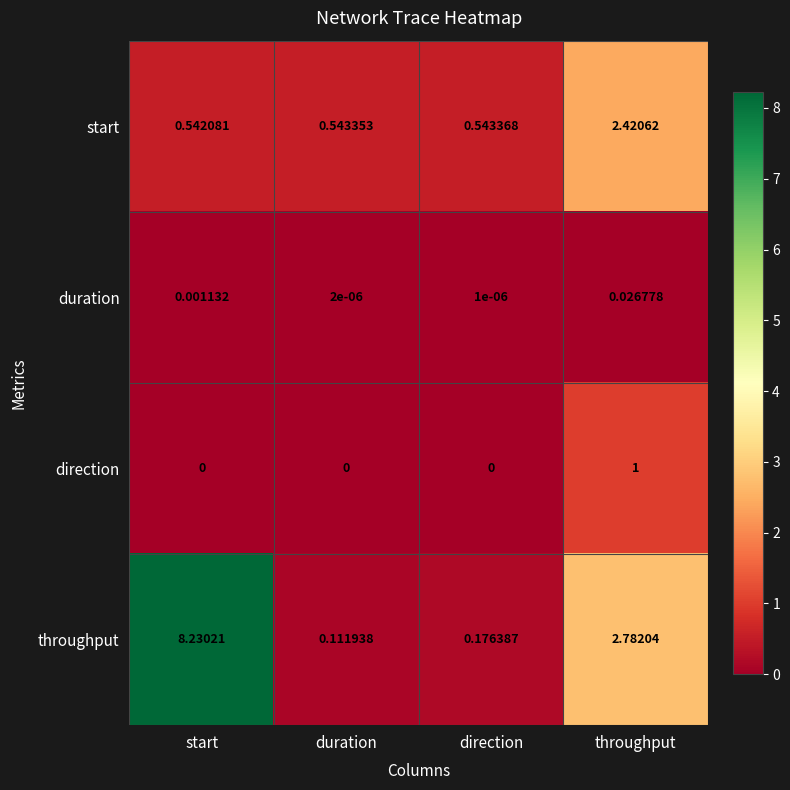

Which series has the largest range (max minus min)?

throughput